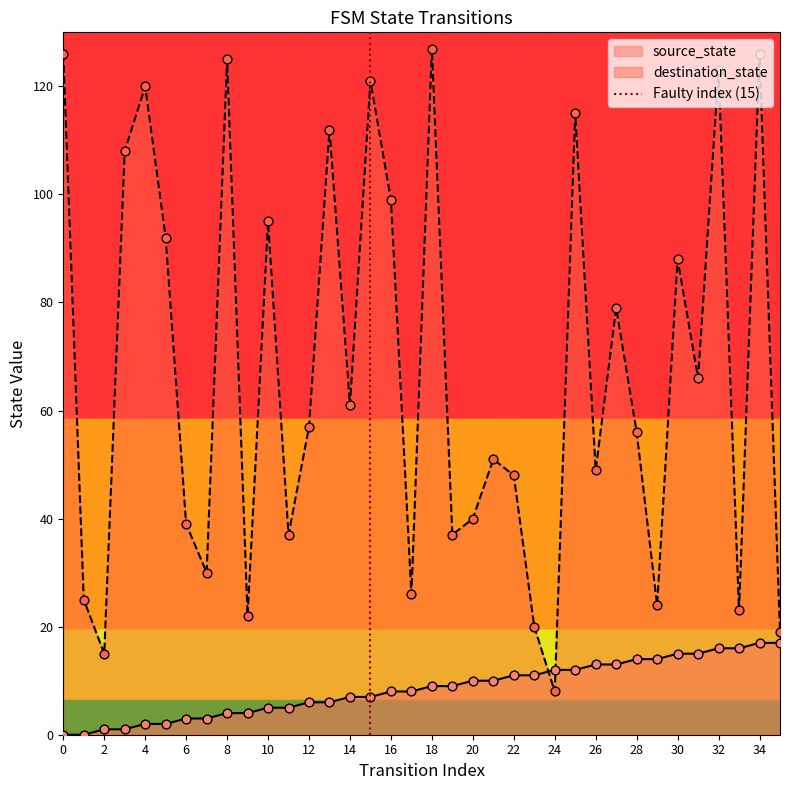

True or false: destination_state has a value of 182 at 34.

False